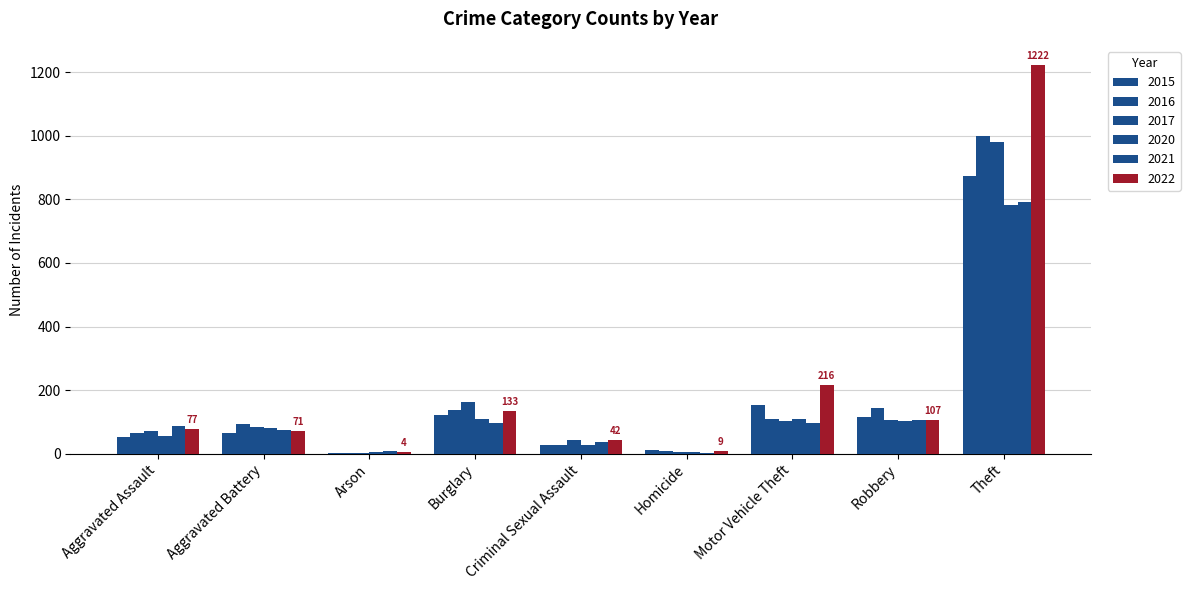

Reading right to left, list all the values displayed in this chart.

2015: 874	117	152	13	28	121	2	64	54
2016: 999	145	110	8	28	139	2	93	66
2017: 979	105	104	5	44	162	1	83	72
2020: 783	102	109	6	26	110	4	82	56
2021: 791	105	96	2	36	95	8	75	86
2022: 1222	107	216	9	42	133	4	71	77